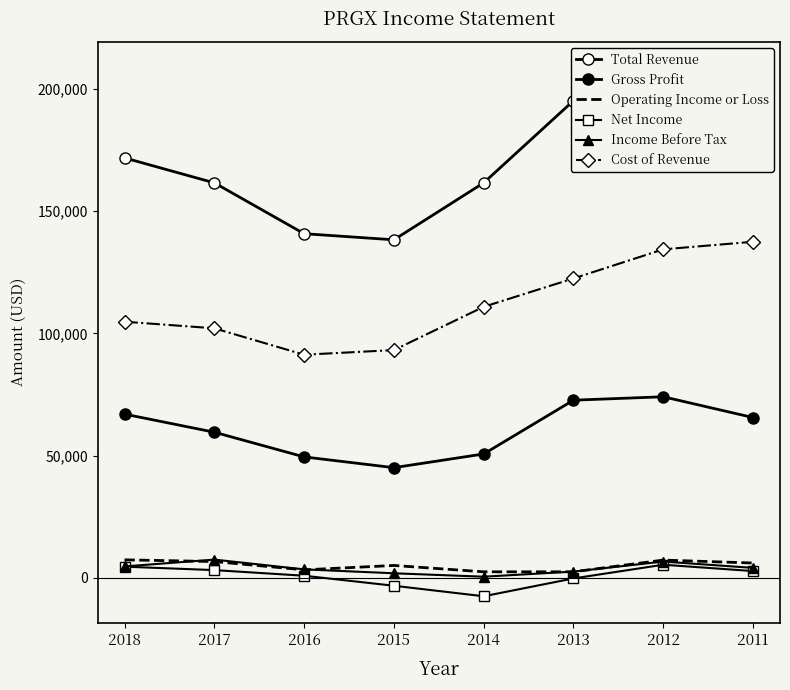

Count the number of categories in the chart.

8